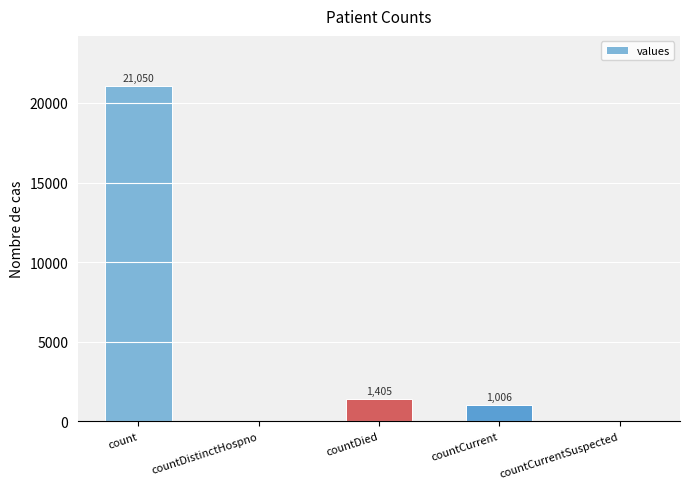

Which category has the highest value across all series?

count